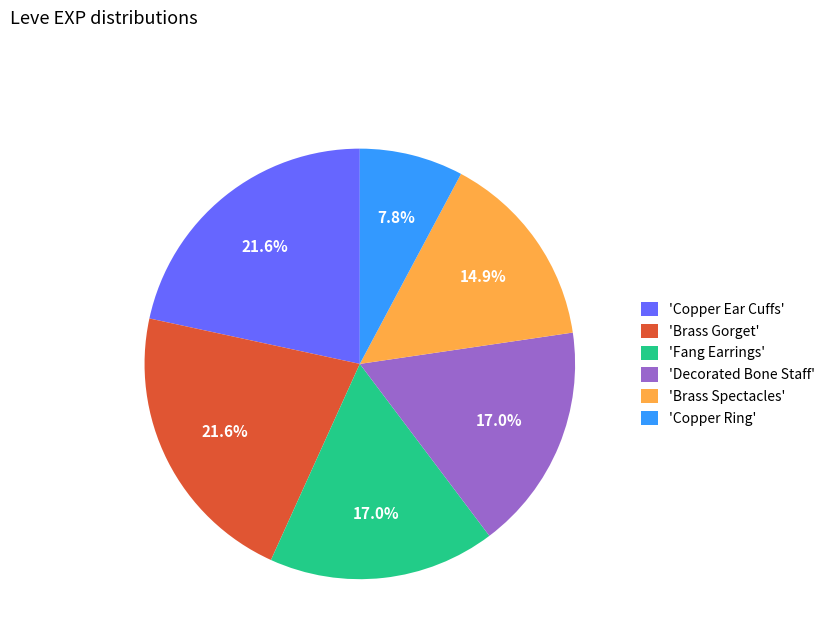

What portion of the pie excludes 'Brass Spectacles'?

85.1%